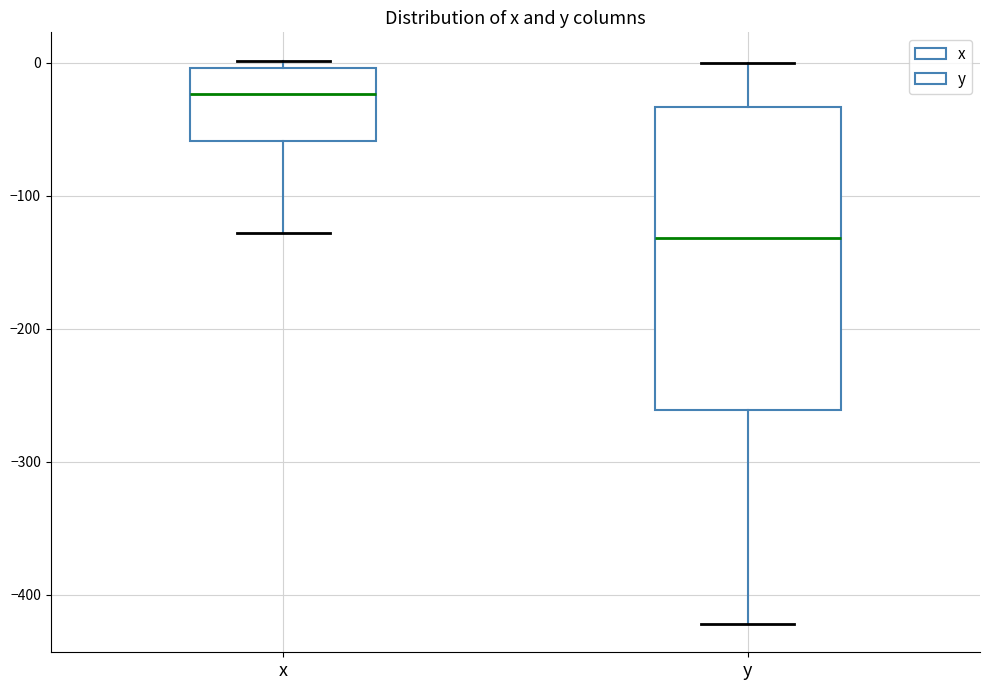

Where does the median line of the box for y sit on the y-axis? The values are not printed on the chart, so give them approximately, as read against the axis.

-130